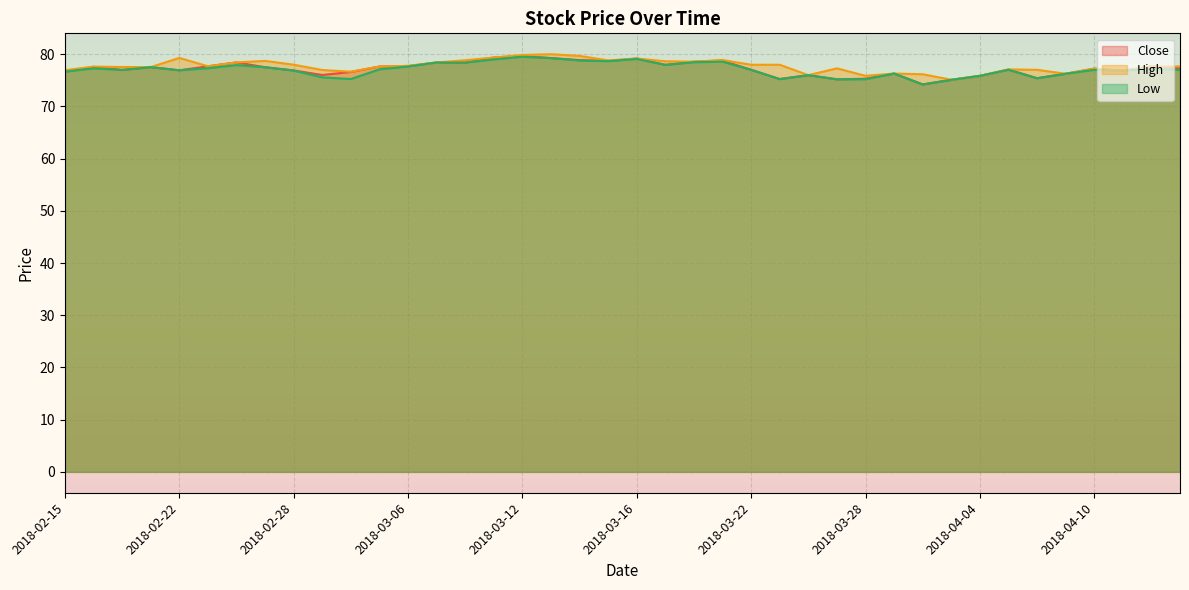

What is the value of the Low point at the 23rd from the left?

78.5